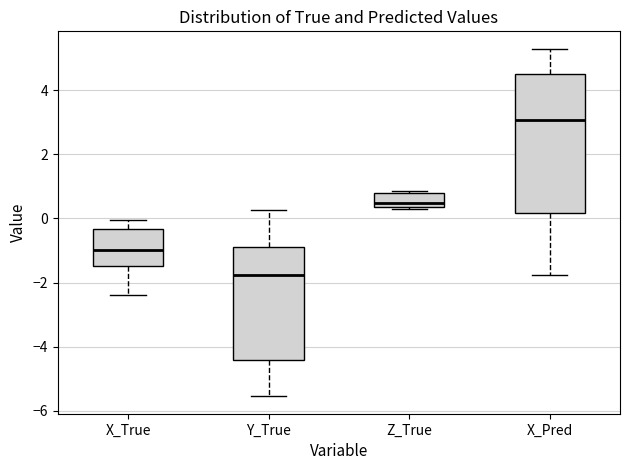

Reading left to right, read every box against the y-axis: the position of its median line, the range the box covers, and the ends of its whiskers. The values are not printed on the chart, so give them approximately, as read against the axis.

X_True: median -1.0, box -1.4 to -0.4, whiskers -2.4 to 0.0
Y_True: median -1.8, box -4.4 to -1.0, whiskers -5.6 to 0.2
Z_True: median 0.4 (just above the box's lower edge), box 0.4 to 0.8, whiskers 0.4 (just below the box's lower edge) to 0.8 (just above the box's upper edge)
X_Pred: median 3.0, box 0.2 to 4.6, whiskers -1.8 to 5.4